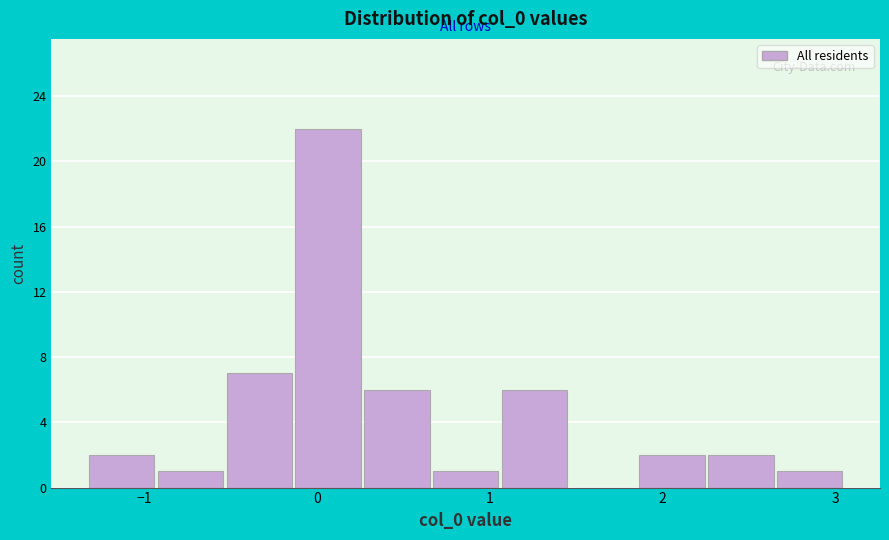

Around what value on the x-axis is the tallest bar? Give the approximate position of its centre, as read against the axis.

0.1